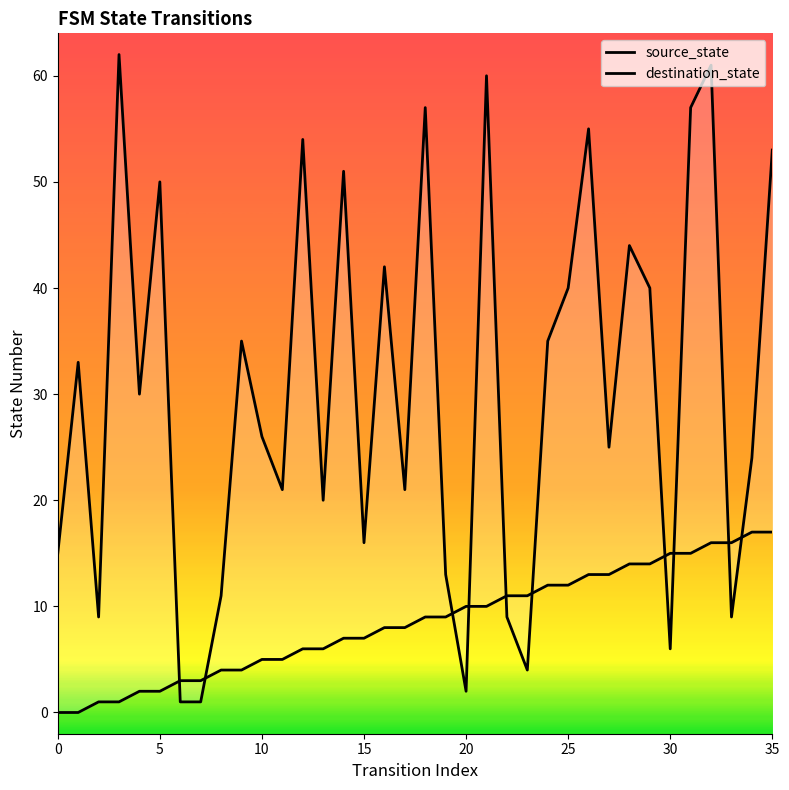

At how many categories does at least one series exceed 57?

3